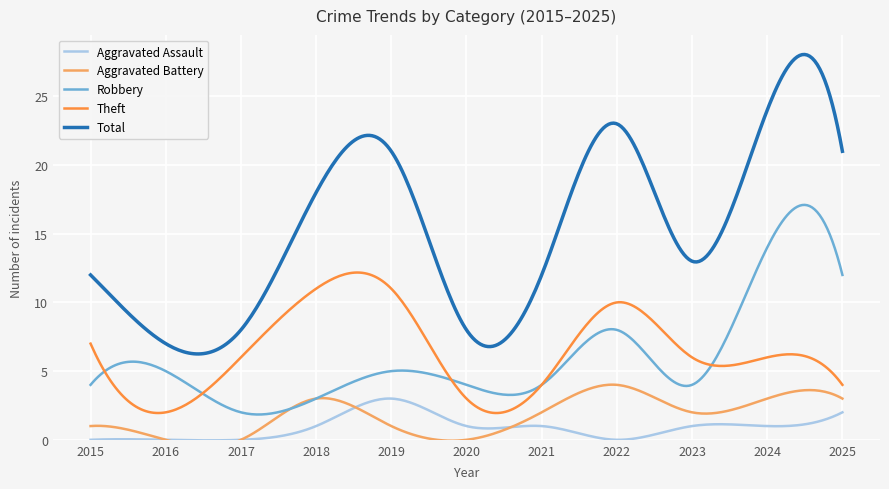

How many lines are shown in the chart?

5